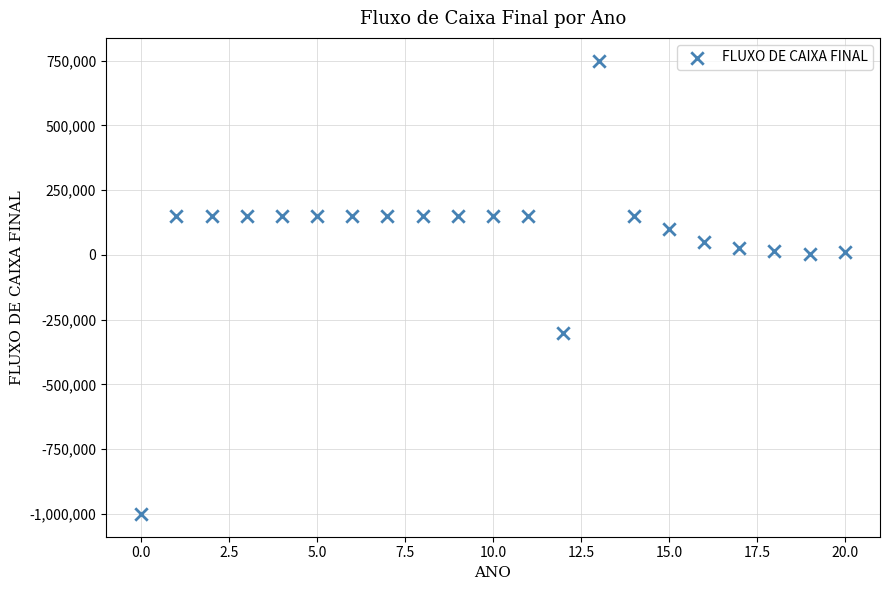

What is the range of Y values (max minus min)?

1750000